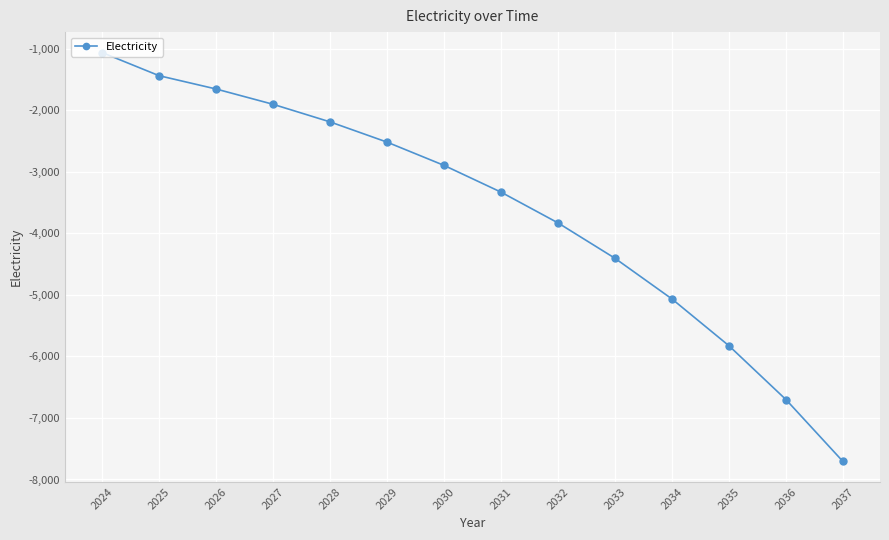

What is the minimum value shown in the chart?

-7707.5